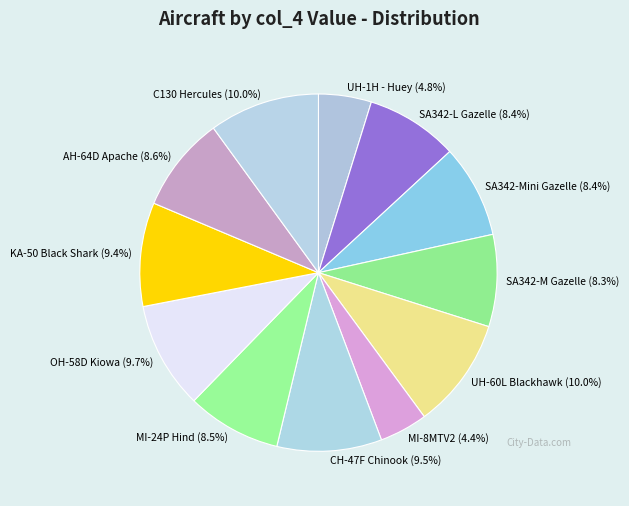

How many slices are in this pie chart?

12